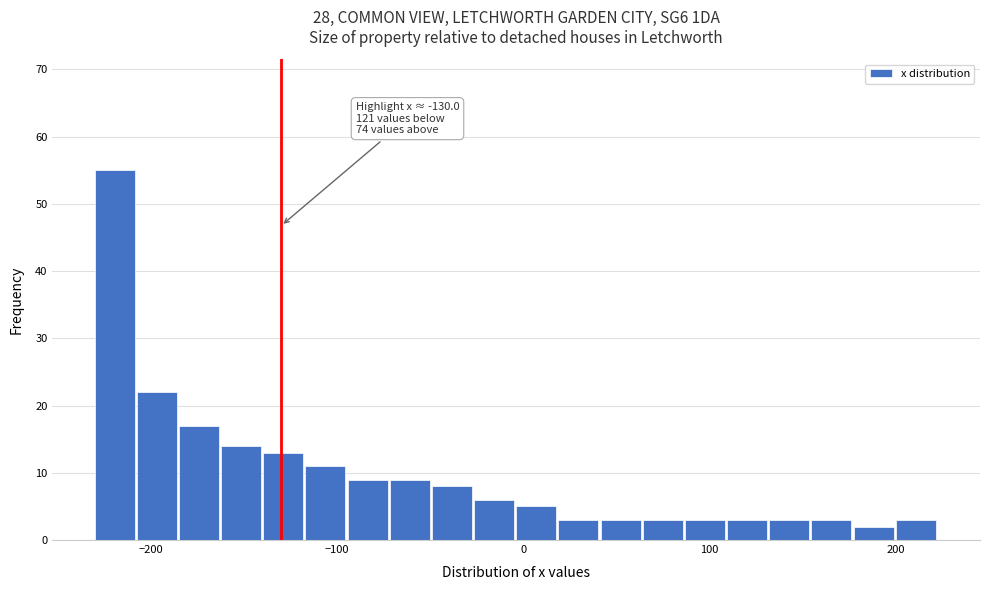

Around what value on the x-axis is the tallest bar? Give the approximate position of its centre, as read against the axis.

-220